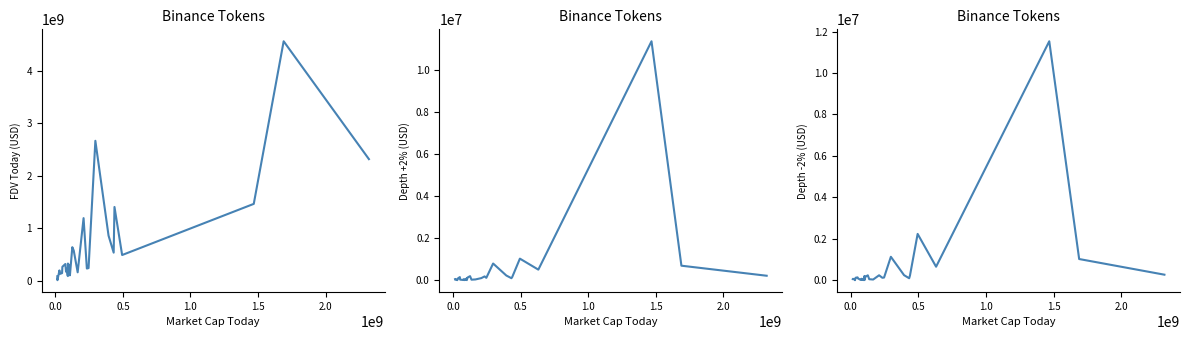

True or false: Depth +2% and FDV Today intersect in this chart.

False